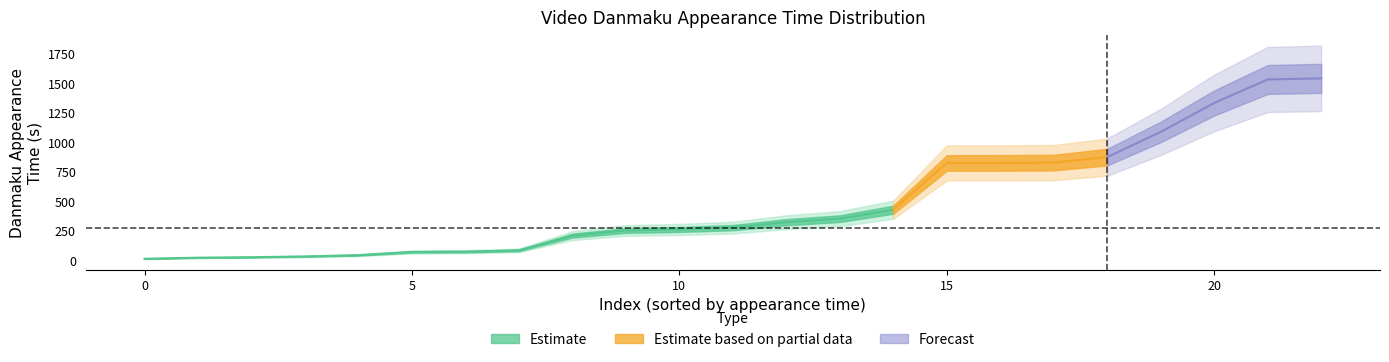

What is the change in value from 33.344 to 875.426?

+842.1